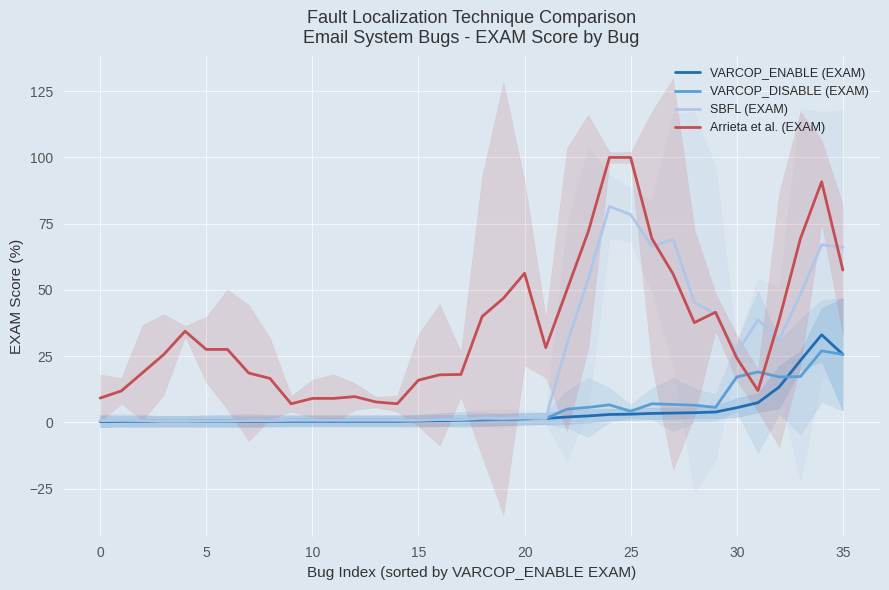

Reading left to right, transcribe all the data shown in this chart.

VARCOP_ENABLE (EXAM): 0.3	0.4	0.4	0.4	0.4	0.4	0.4	0.4	0.4	0.4	0.4	0.4	0.4	0.4	0.4	0.5	0.7	0.8	0.9	1.1	1.3	1.5	2.0	2.4	3.0	3.1	3.4	3.5	3.6	3.9	5.5	7.4	13.4	23.3	33.1	25.6
VARCOP_DISABLE (EXAM): 0.5	0.7	0.5	0.4	0.4	0.5	0.5	0.7	0.7	0.8	0.8	0.8	0.8	0.8	0.8	0.8	1.1	1.1	1.2	1.1	1.3	1.5	5.0	5.7	6.6	4.2	7.0	6.7	6.5	5.7	17.1	19.0	17.1	17.3	27.0	25.6
SBFL (EXAM): 0.7	0.8	0.7	0.4	0.4	0.5	0.5	0.7	0.7	0.8	0.8	0.8	0.8	0.8	0.8	0.8	1.1	1.1	1.6	1.5	1.8	1.5	29.7	54.1	81.5	78.4	66.4	69.1	45.3	40.9	26.2	38.7	31.2	48.3	67.1	66.1
Arrieta et al. (EXAM): 9.2	11.9	18.8	25.6	34.4	27.5	27.5	18.6	16.6	7.0	9.0	9.0	9.7	7.7	7.0	15.9	17.9	18.1	39.9	46.8	56.3	28.2	50.1	71.9	100.0	100.0	69.4	56.0	37.7	41.6	24.3	12.0	38.7	69.4	90.8	57.5